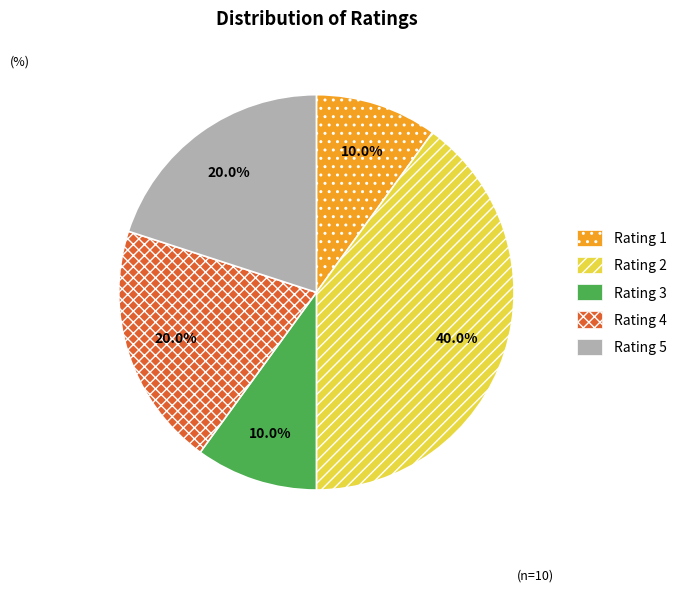

Count the number of slices in the pie.

5